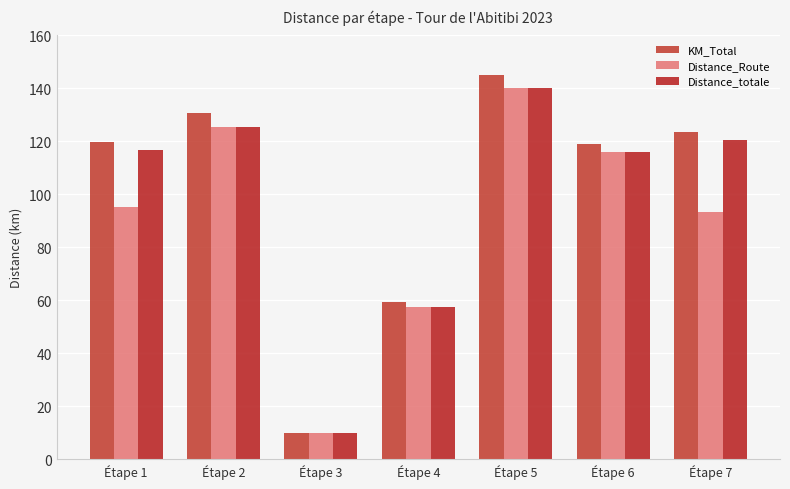

List the labels in order of Distance_totale value, smallest first.

Étape 3, Étape 4, Étape 6, Étape 1, Étape 7, Étape 2, Étape 5